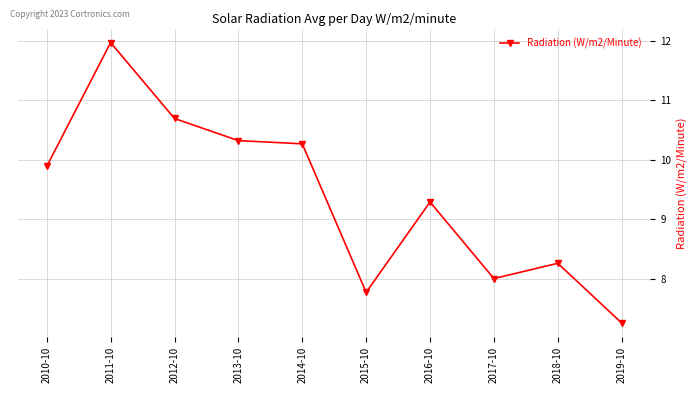

How many data points are less than 9?

4